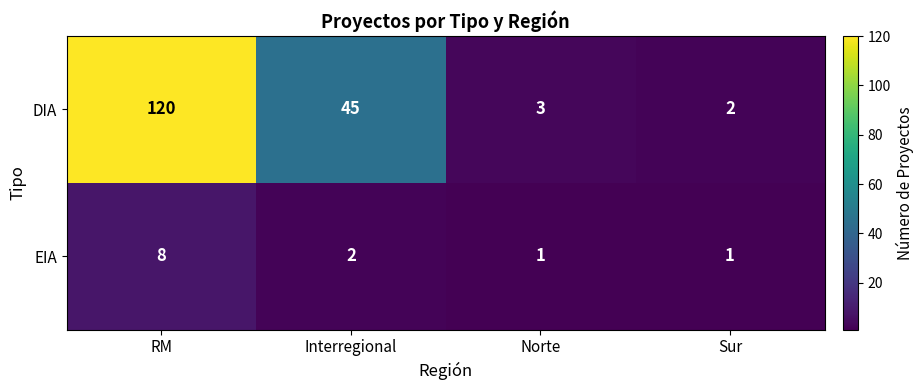

At which category is the sum across all series the highest?

RM